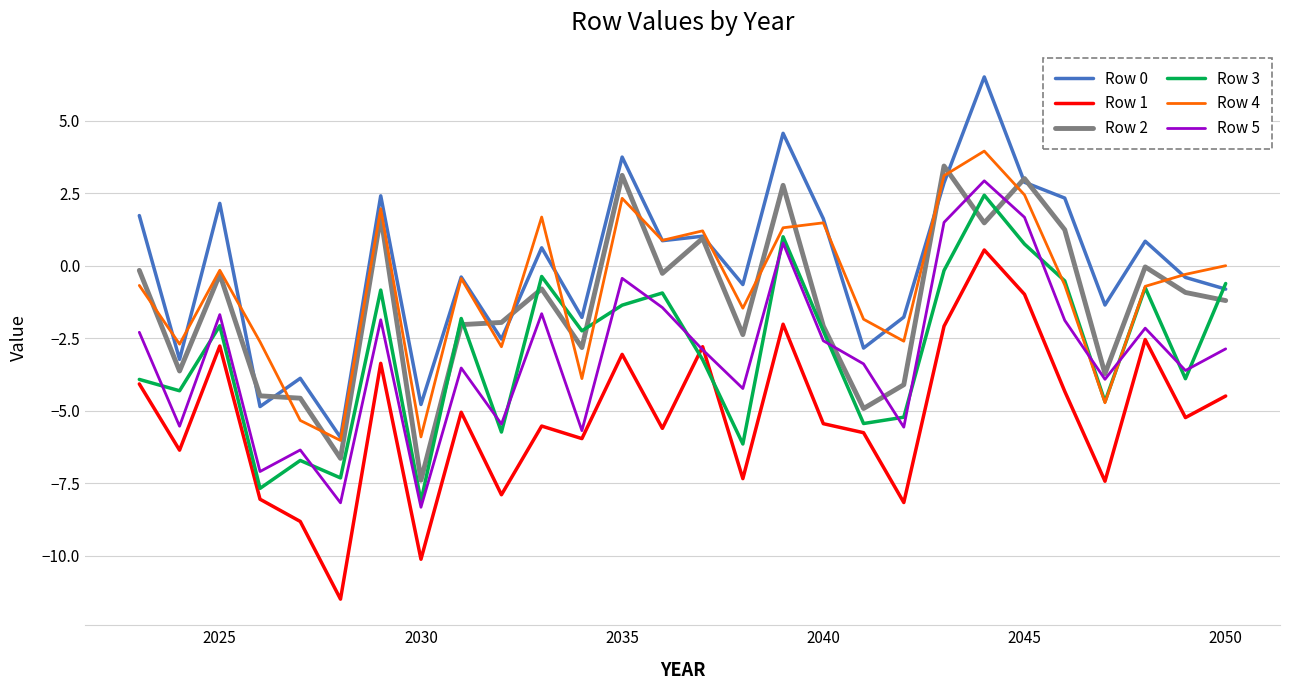

True or false: Row 5 and Row 3 cross at least once.

True